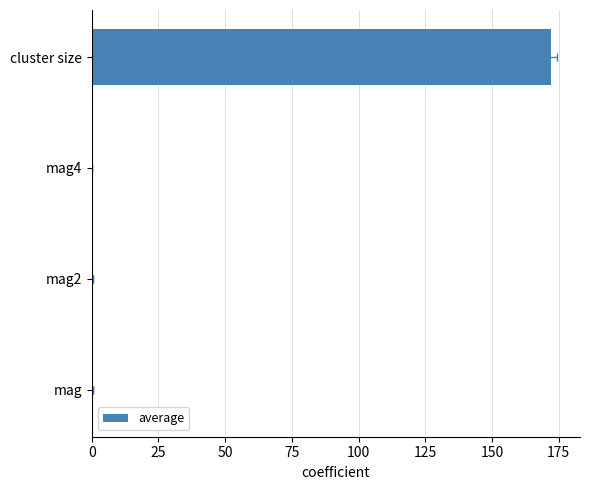

Is it true that the value at mag4 is 0.1?

False